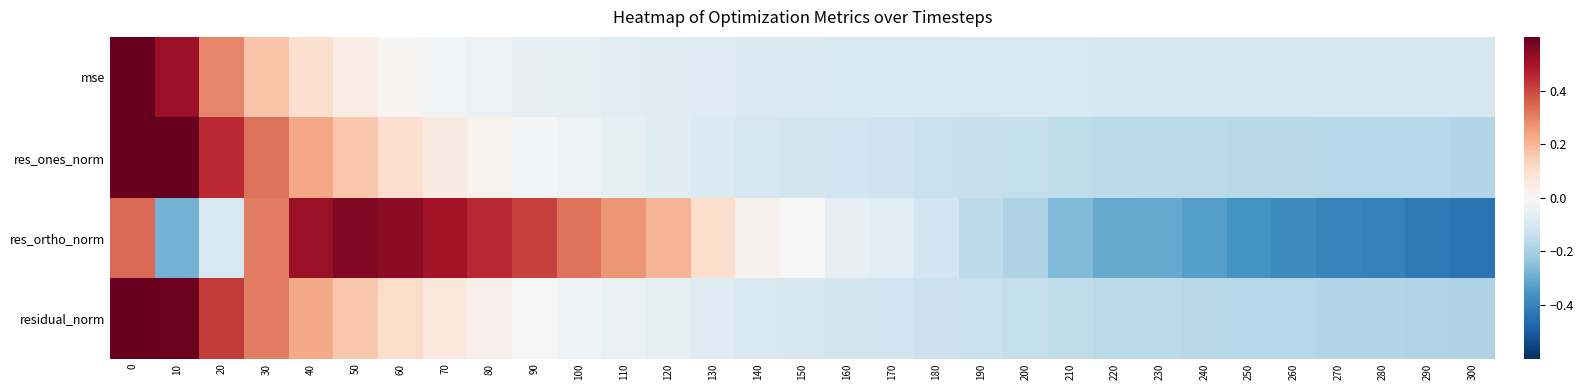

What is the total value across all series at 190?

-0.5